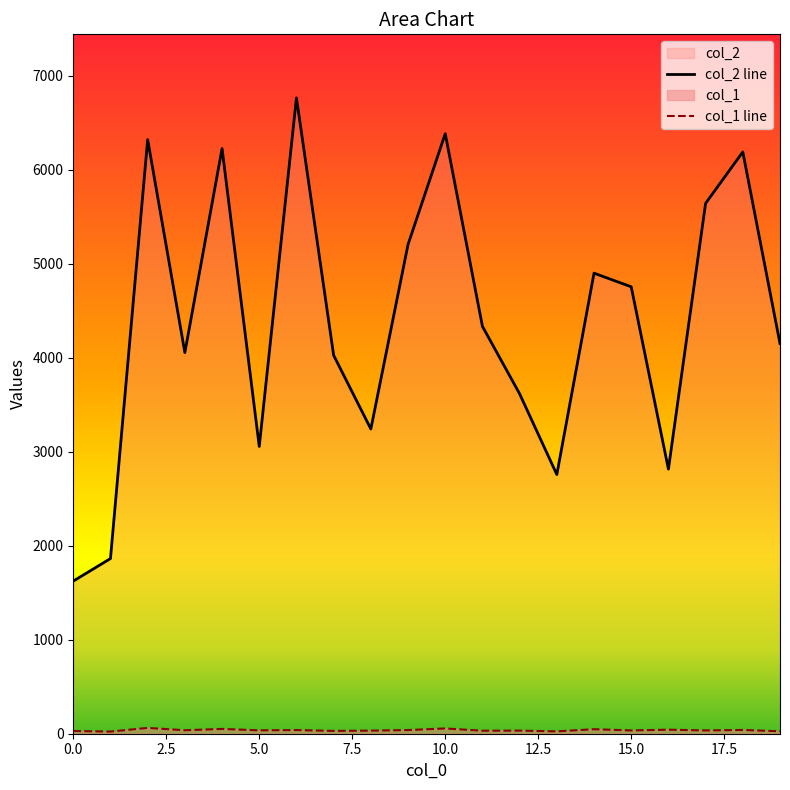

How many values in the col_1 line series are below 36?

10